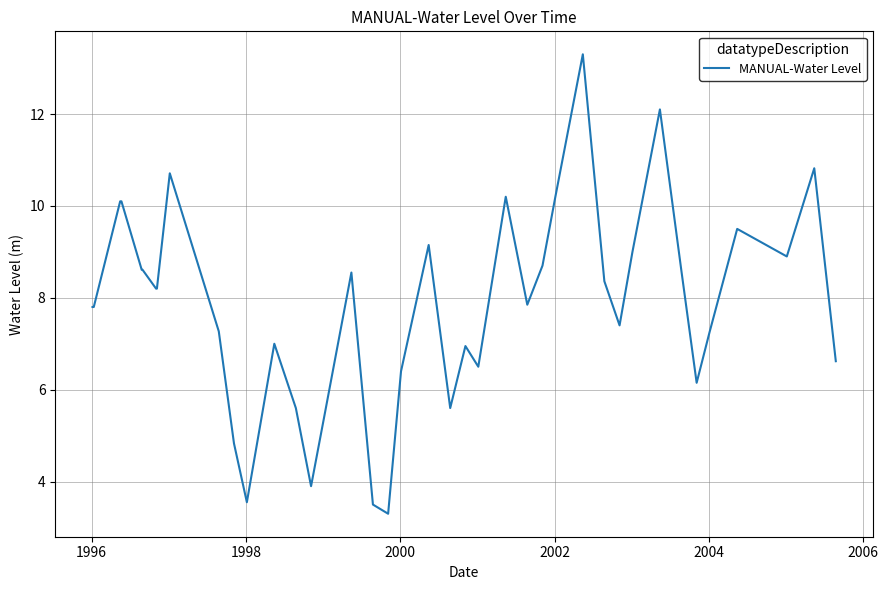

What is the minimum value shown in the chart?

3.3